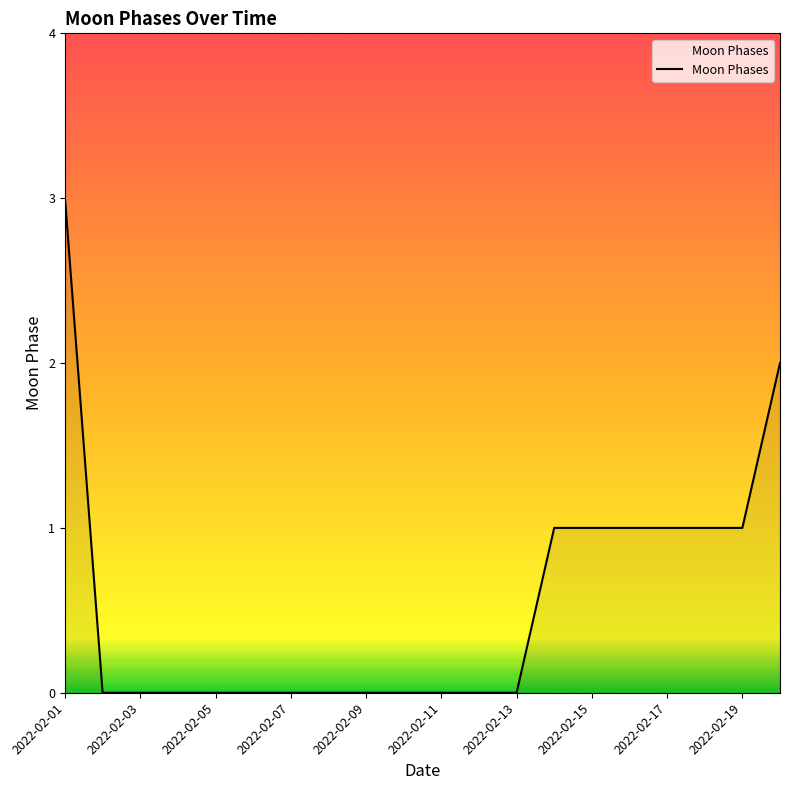

Count the values in the range 0 to 1.

18